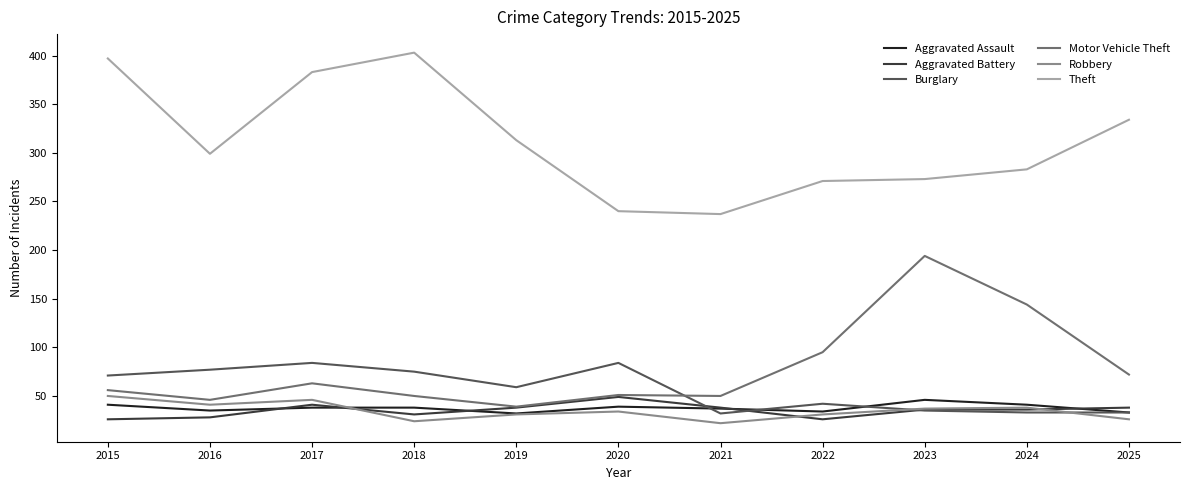

Which series changed the most between 2020 and 2025?

Theft